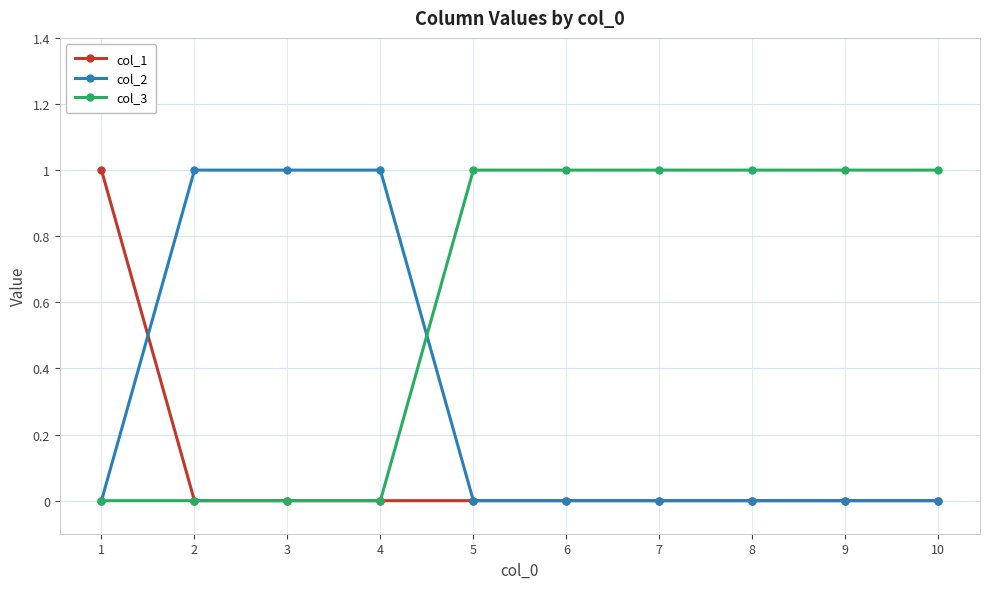

The col_3 series shows 1 at 9. True or false?

True